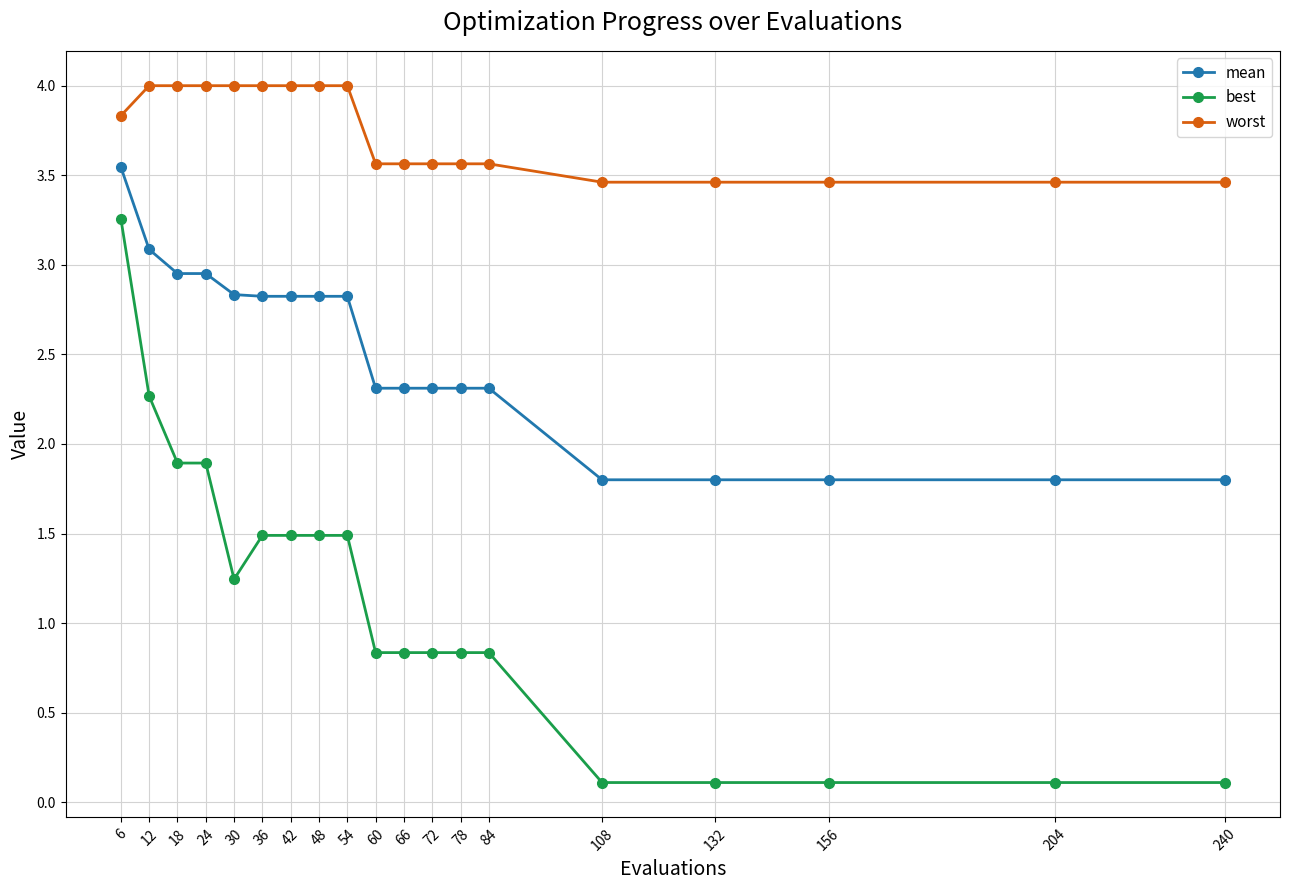

At 48, list the series in order from largest to smallest.

worst, mean, best